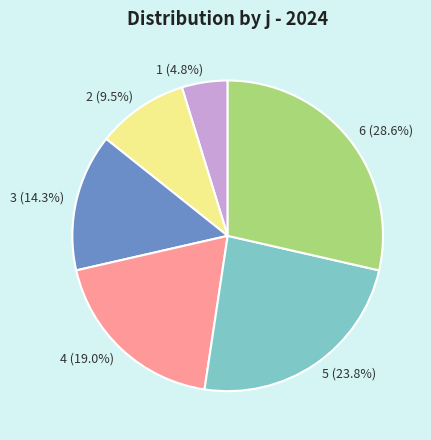

Does any single category account for the majority?

No